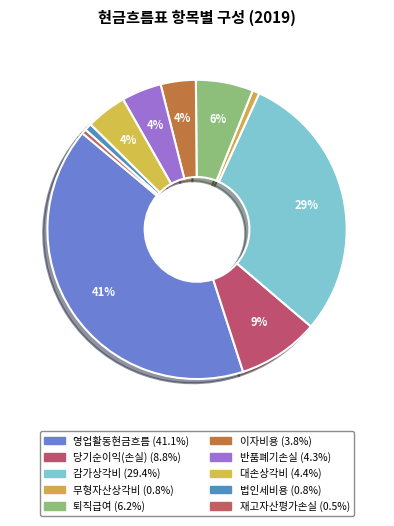

How many segments does this pie chart have?

10